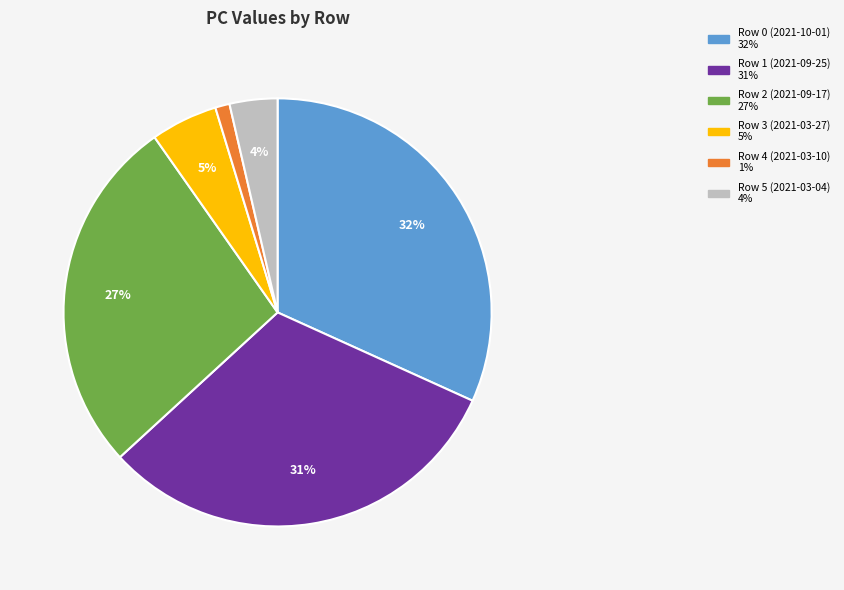

To the nearest percent, what is the combined percentage of Row 2 (2021-09-17) and Row 4 (2021-03-10)?

28%